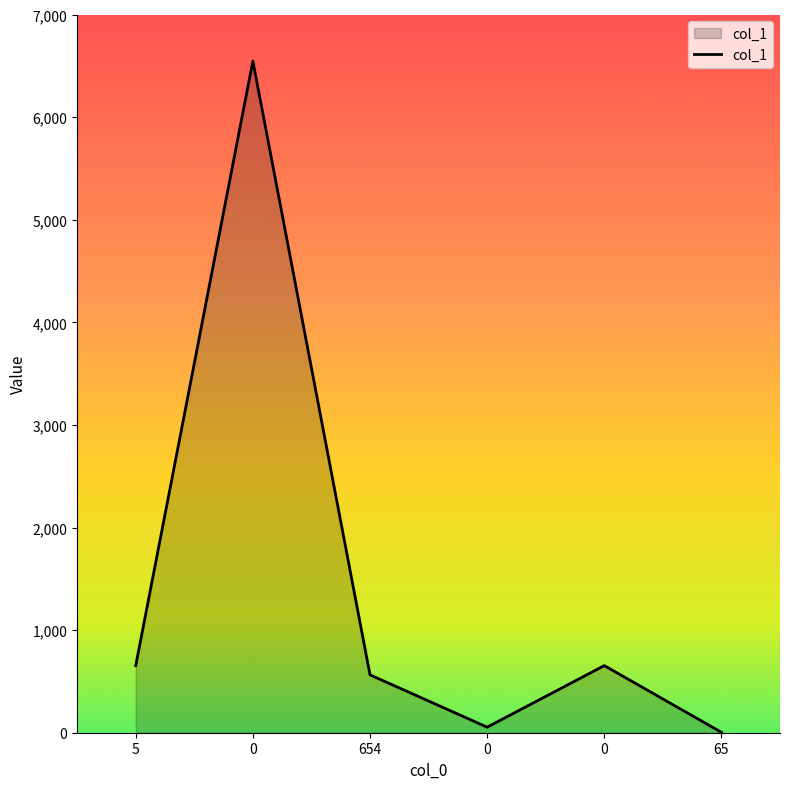

Does the chart display data point markers on the line(s)?

No